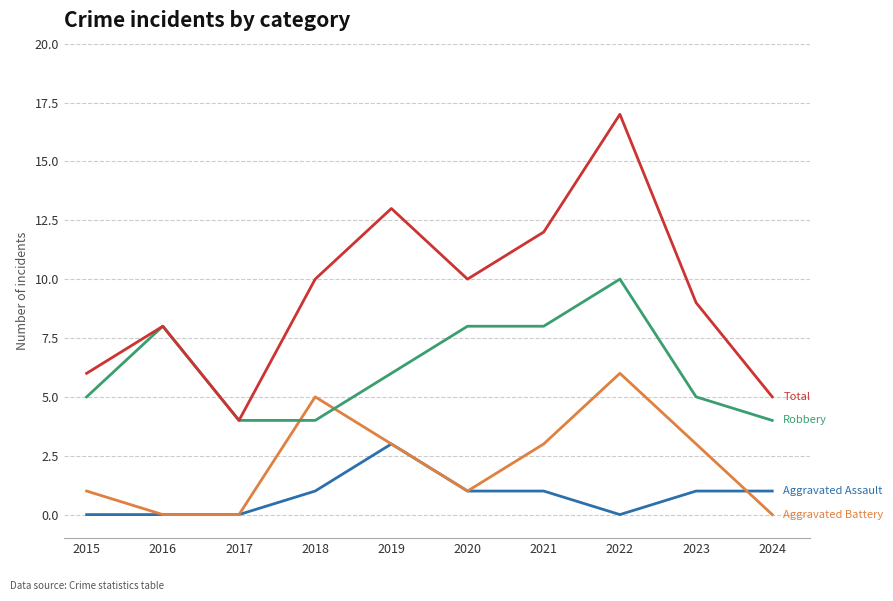

What is the spread (max minus min) of values at 2018?

9